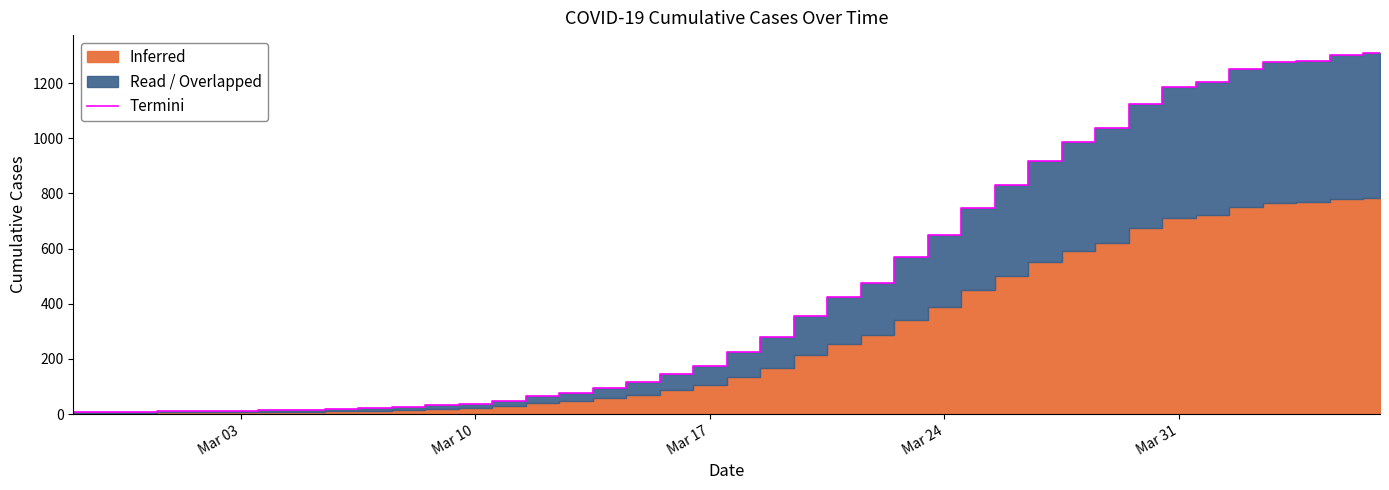

What is the highest value of the Termini series?

1309